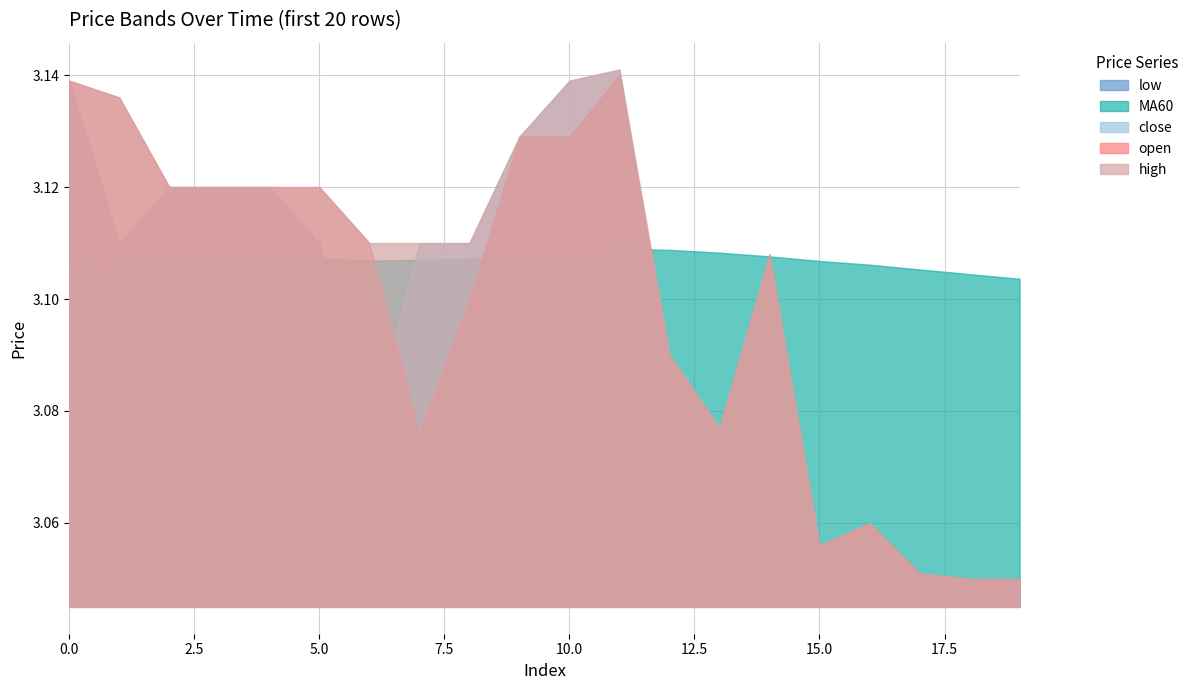

The open series shows 4.1 at 13. True or false?

False